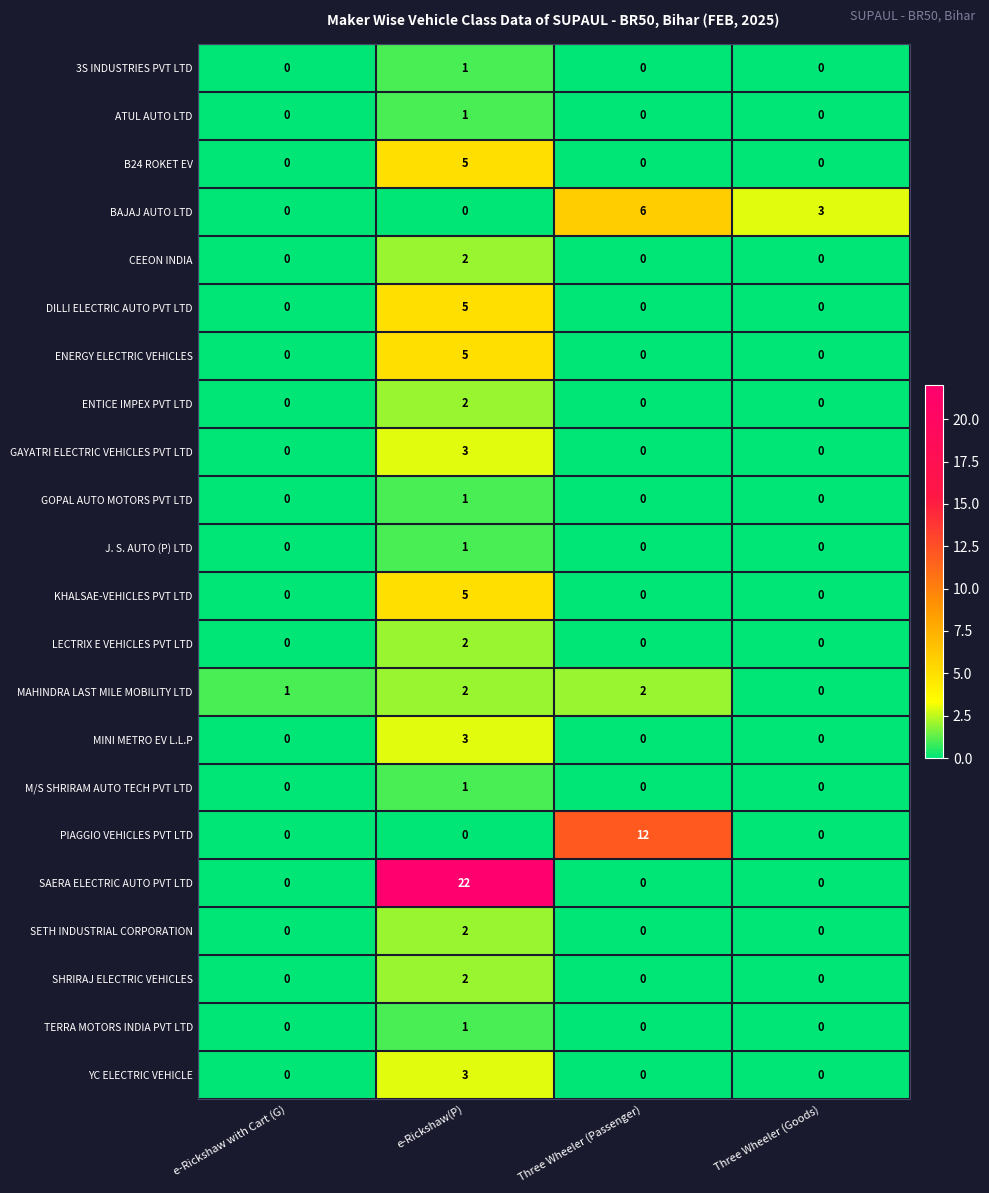

At which category does the chart reach its peak across all series?

e-Rickshaw(P)